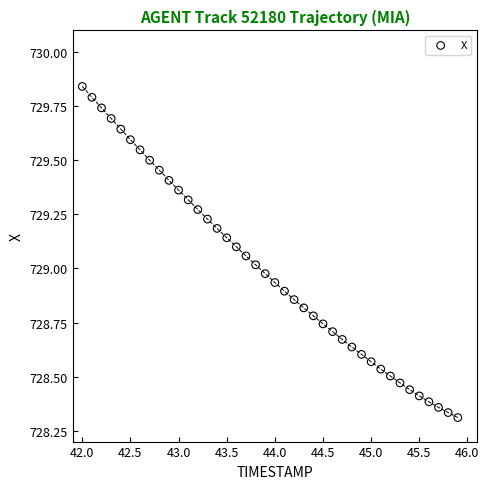

What is the range of X values (max minus min)?

3.9